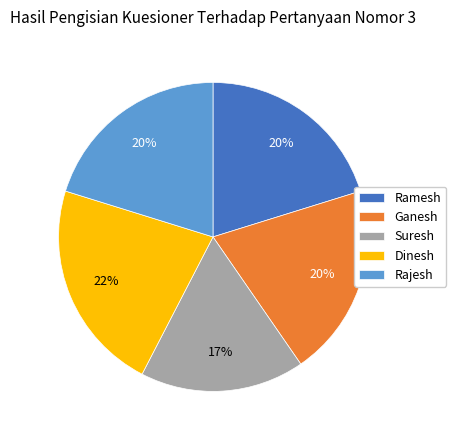

Is it true that Rajesh is 15% of the pie?

False